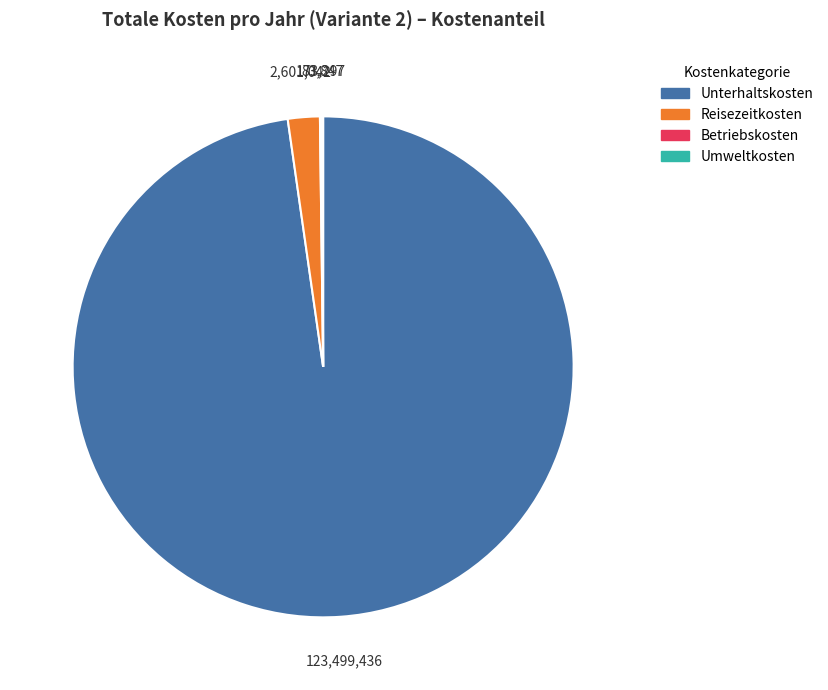

True or false: Unterhaltskosten accounts for 98% of the total.

True